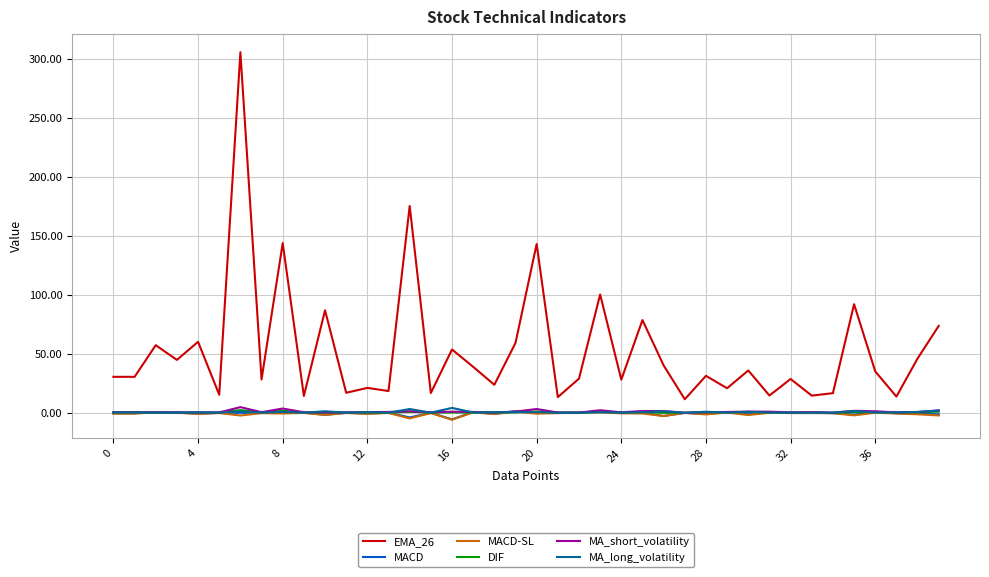

Which series has the widest spread of values?

EMA_26